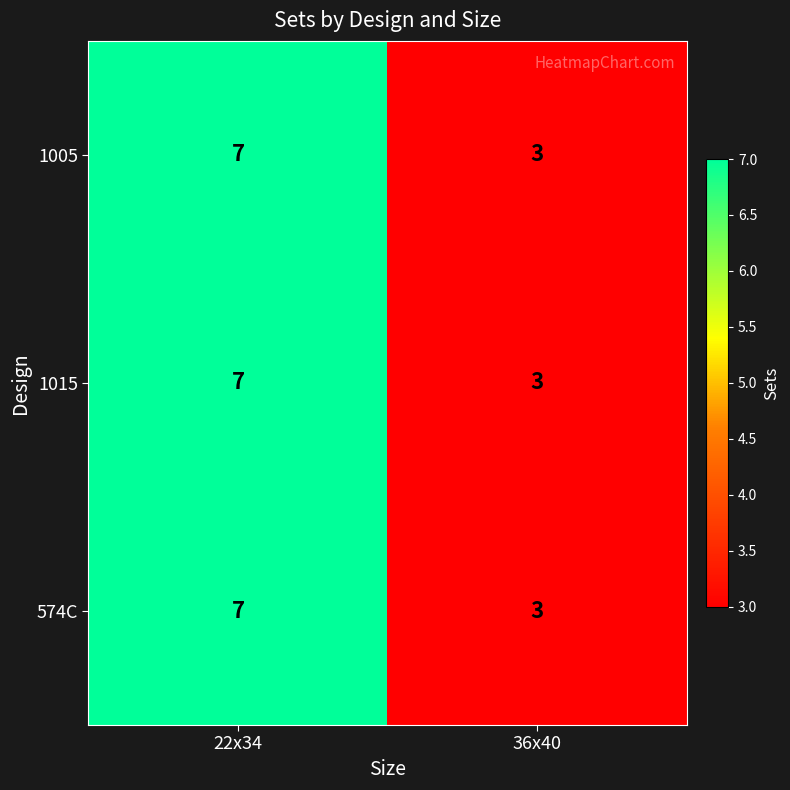

Is it true that 574C equals 7 at 22x34?

True